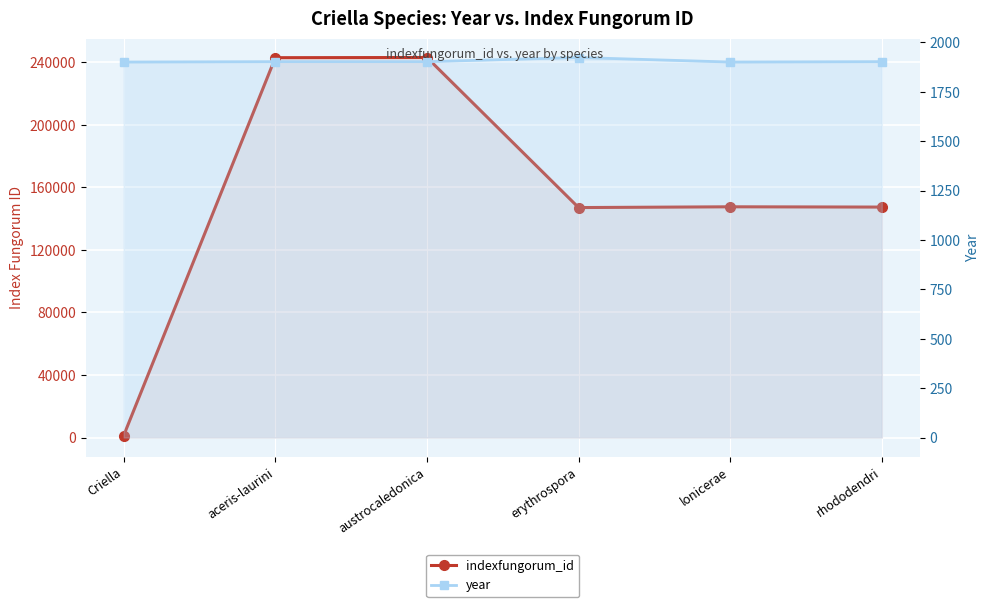

Reading left to right, what are all the values shown in this chart?

indexfungorum_id: 1290	242795	242910	146991	147484	147305
year: 1900	1902	1902	1923	1900	1902